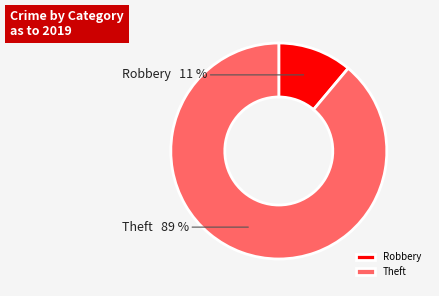

Rank the categories by value from lowest to highest.

Robbery, Theft